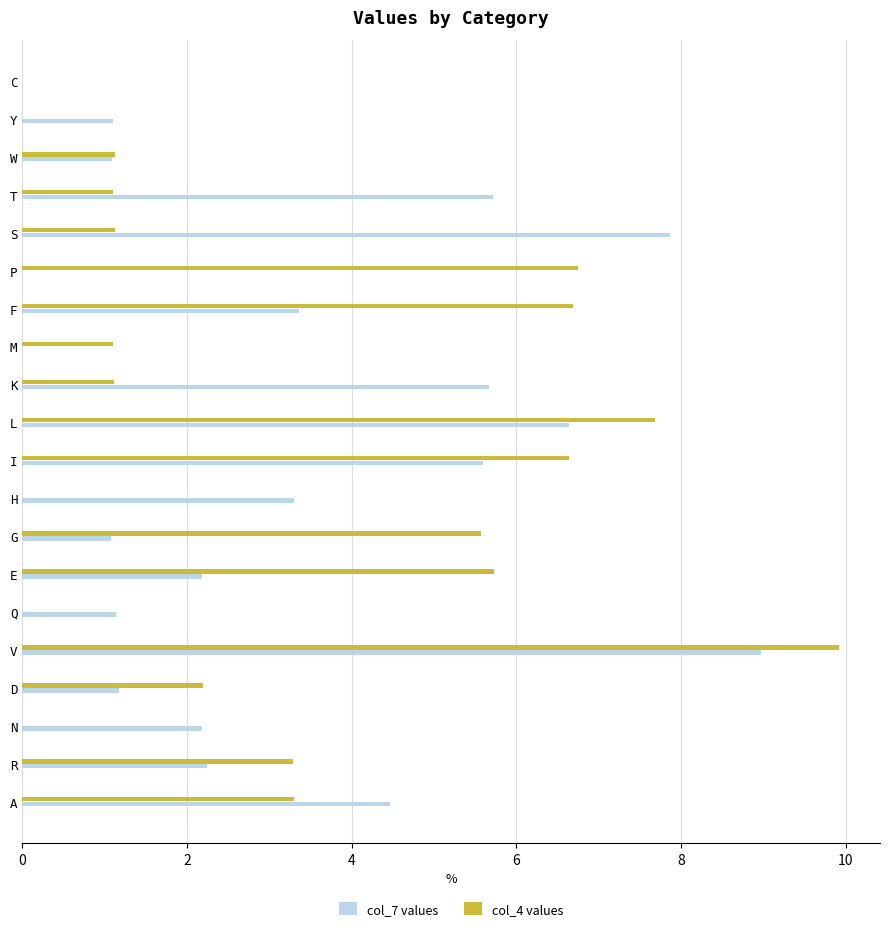

Which series changed the most between R and E?

col_4 values